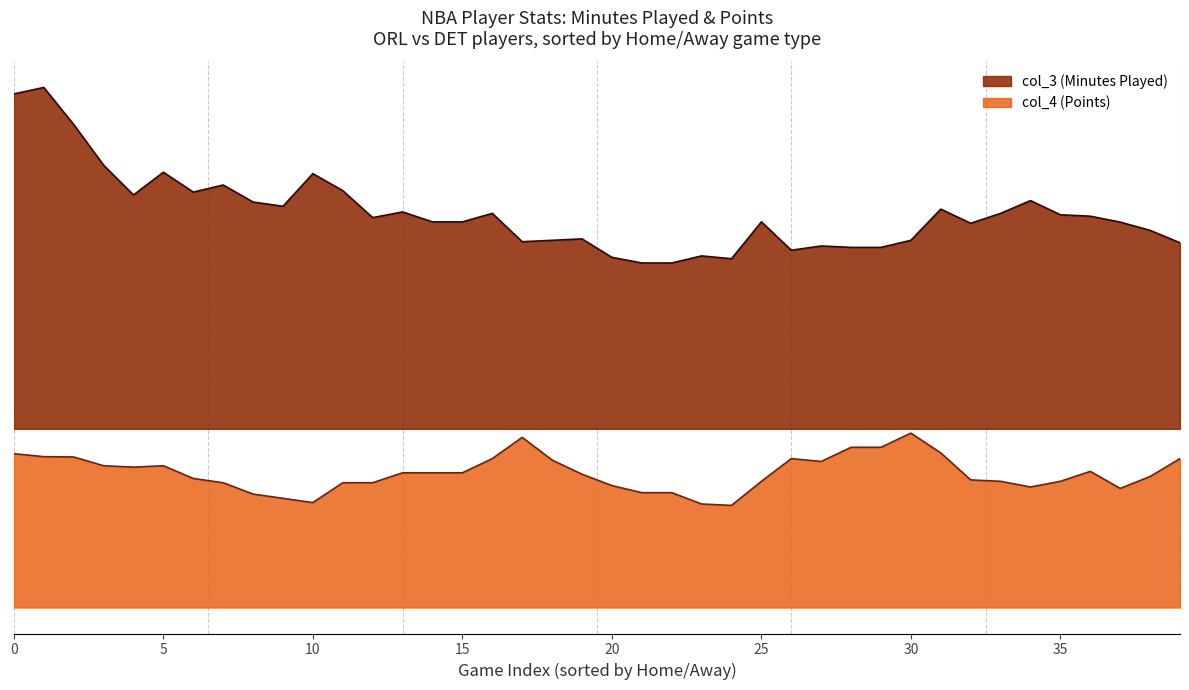

What is the value of the col_3 point at the 9th from the left?

37